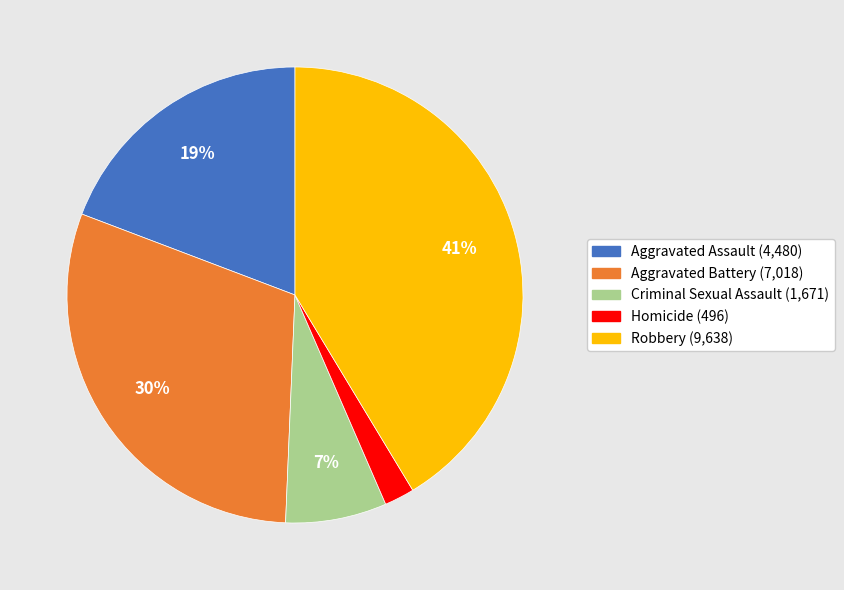

To the nearest percent, what portion does Criminal Sexual Assault represent?

7%